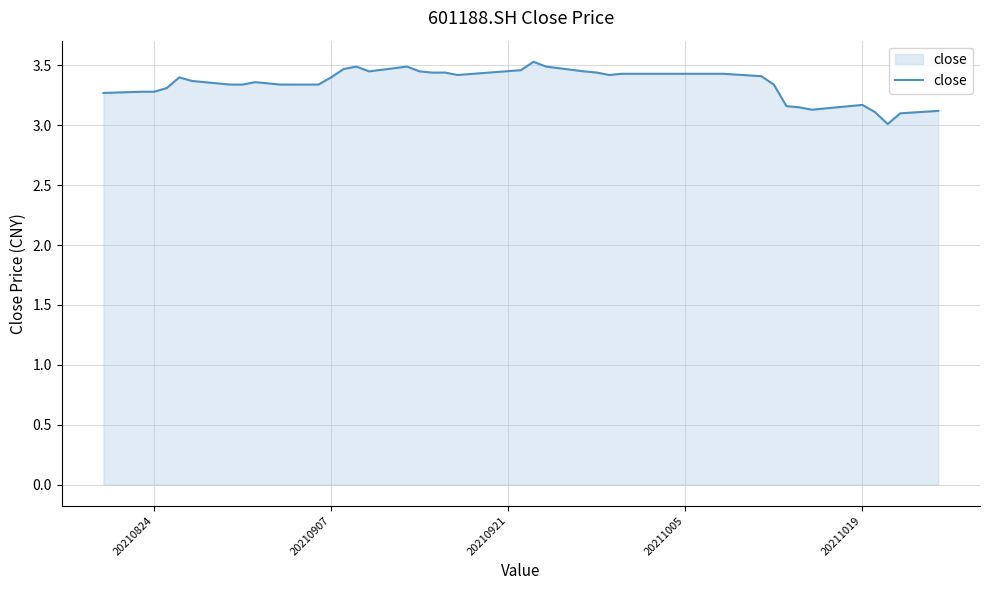

What is the difference between the maximum and minimum values?

0.5